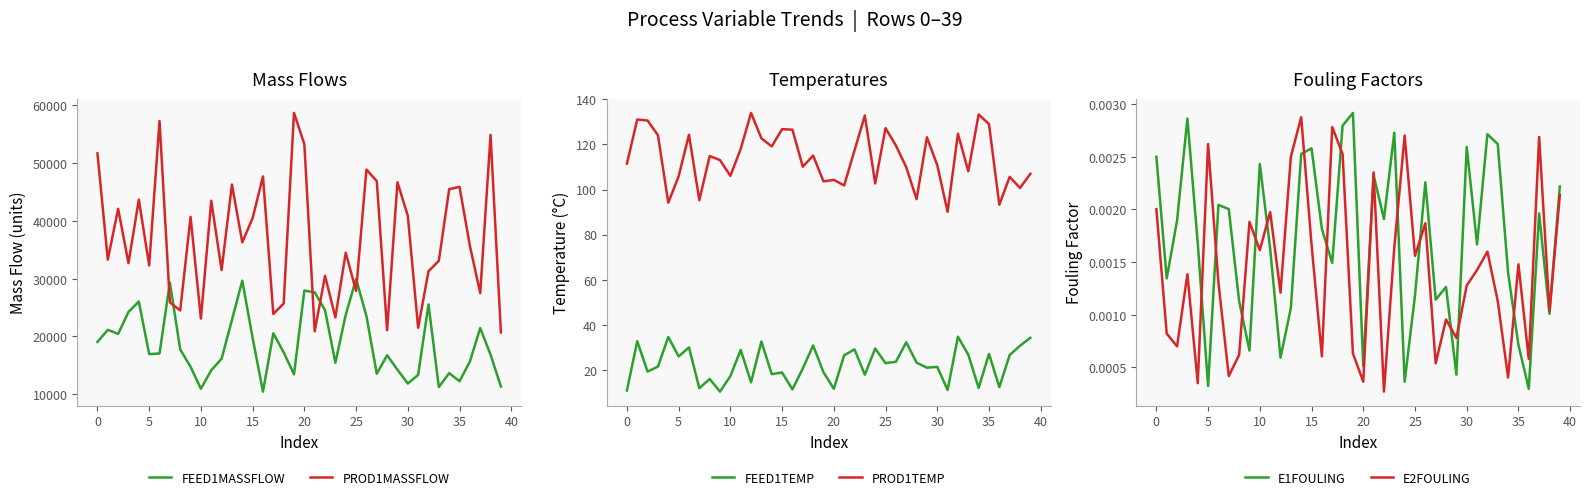

What are all the series names shown in the legend?

FEED1MASSFLOW, PROD1MASSFLOW, FEED1TEMP, PROD1TEMP, E1FOULING, E2FOULING